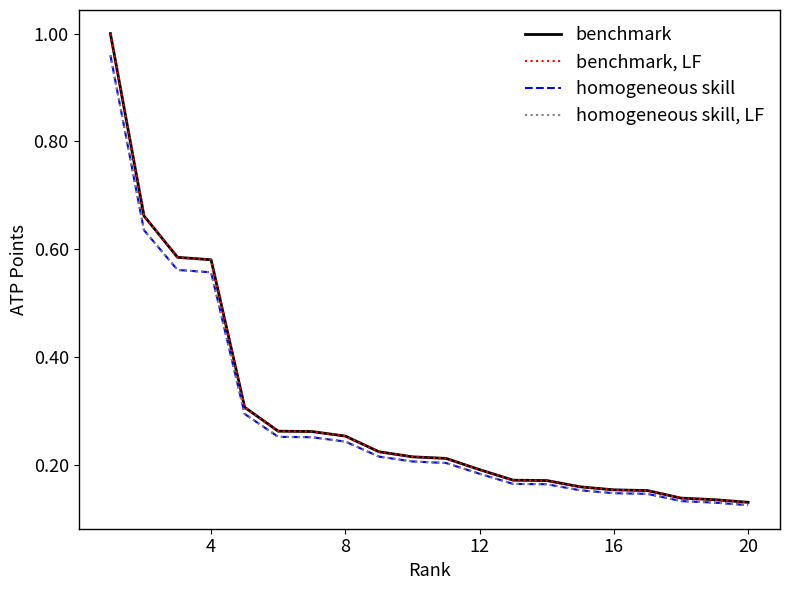

True or false: benchmark, LF has more than 2 points higher than both neighbors.

False